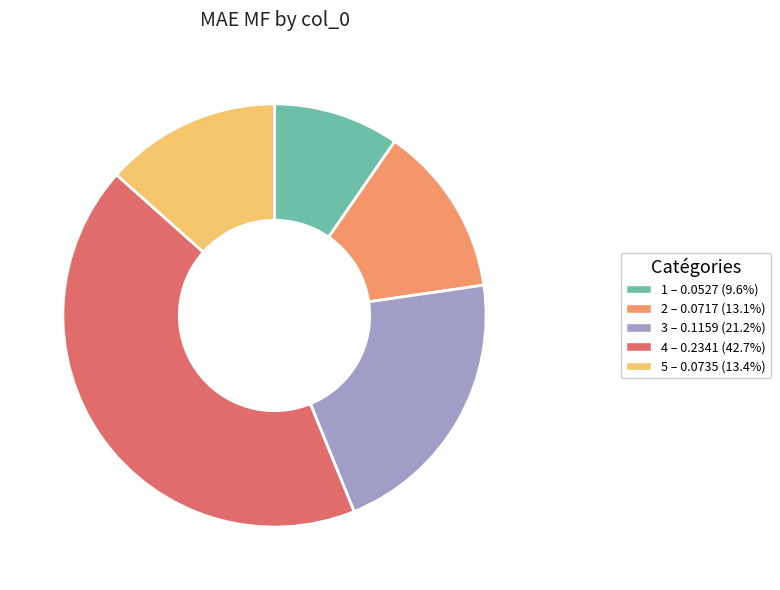

Which has a higher value, 3 or 1?

3